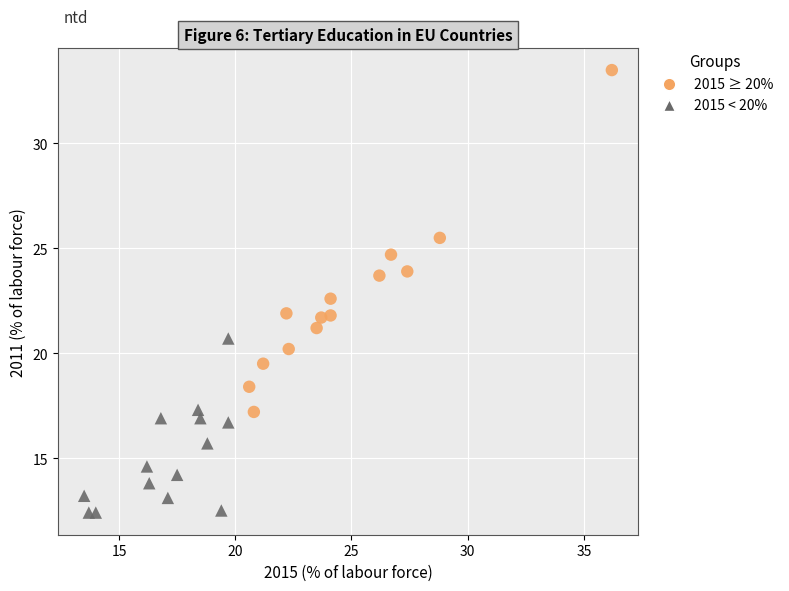

Which series has the widest spread of Y values?

2015 ≥ 20%